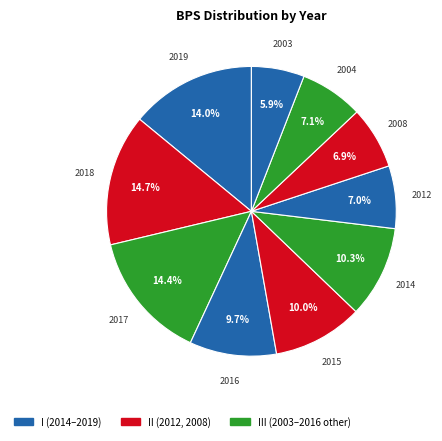

Which slice is the smallest?

2003